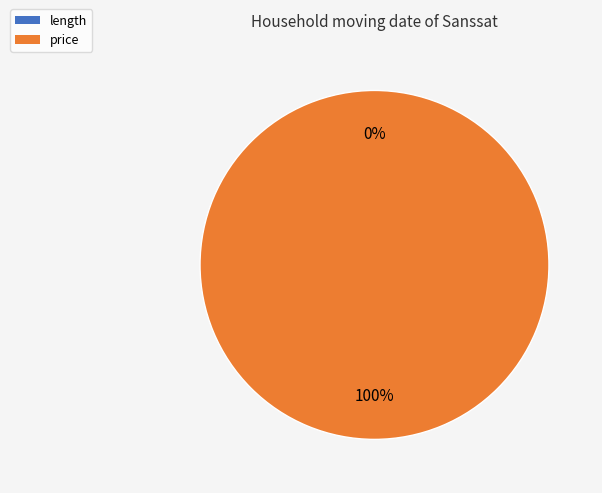

Count the number of slices in the pie.

2